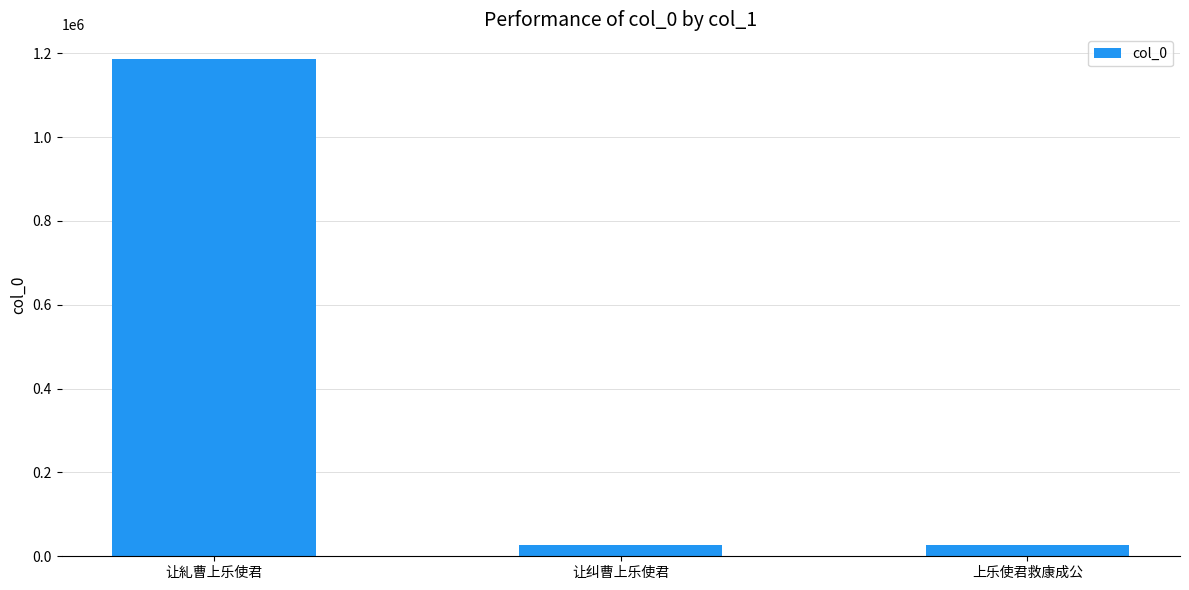

Are the bars horizontal?

No